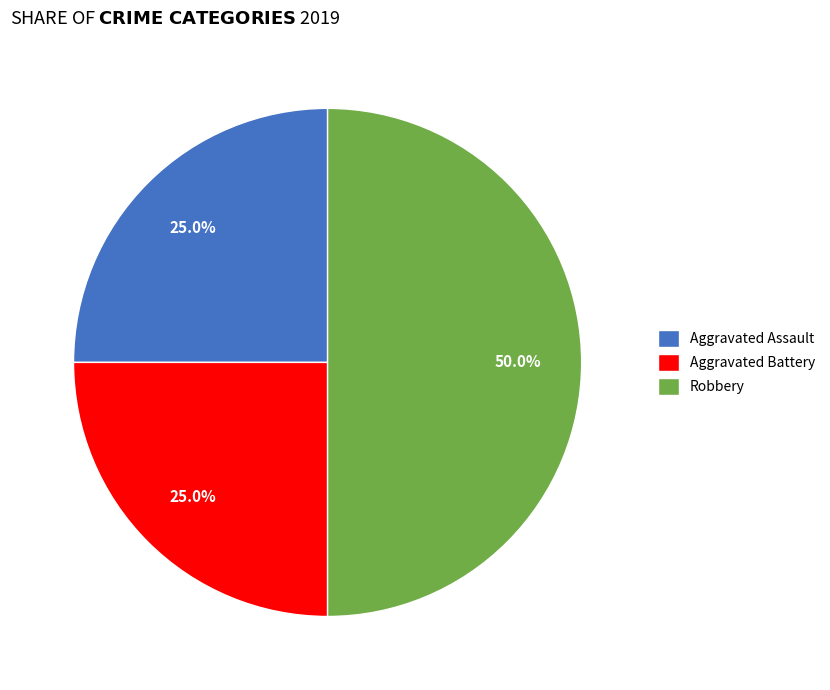

What is the largest slice in the pie chart?

Robbery